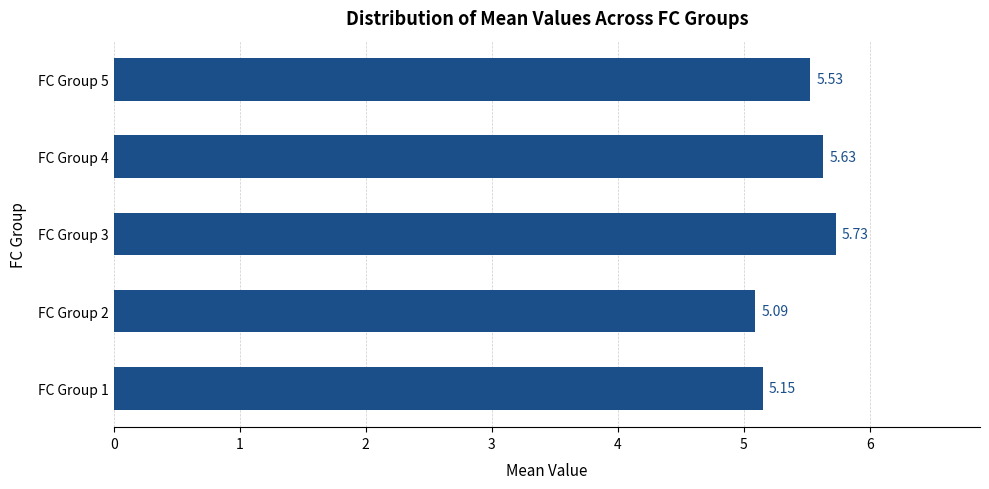

What is the sum of all values?

27.1